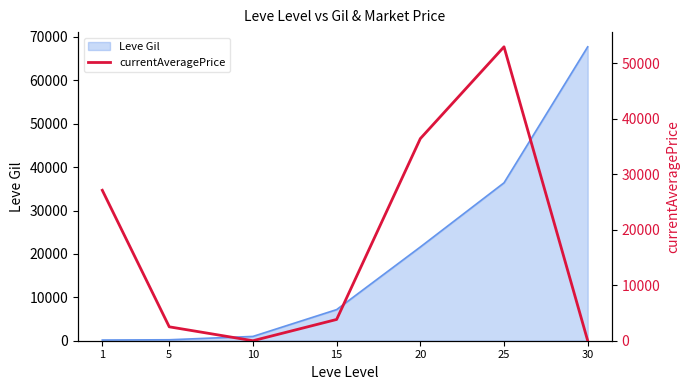

What is the value of the 4th point from the left?

3833.7